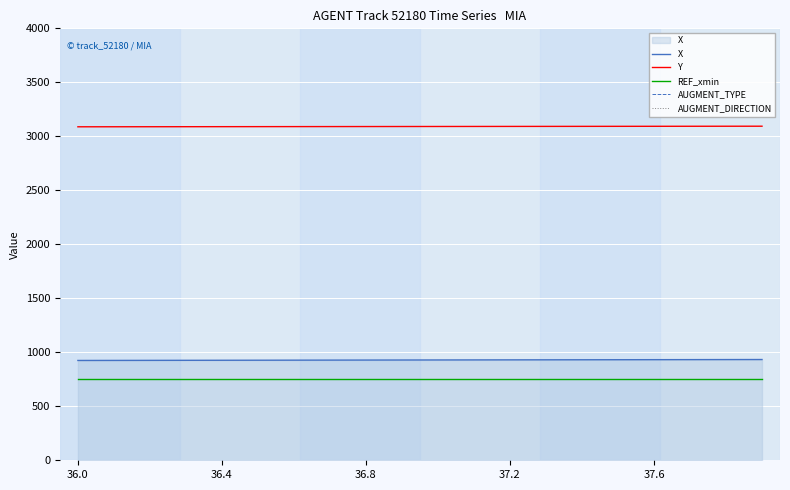

Count the number of categories in the chart.

20